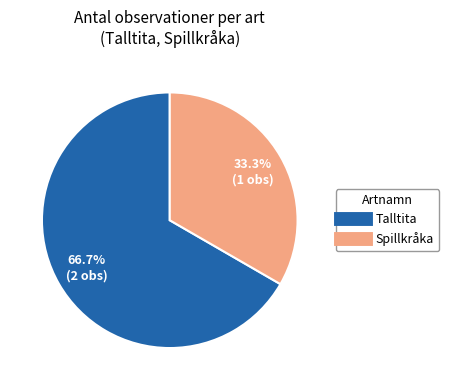

The Spillkråka slice represents 33% of the pie. True or false?

True